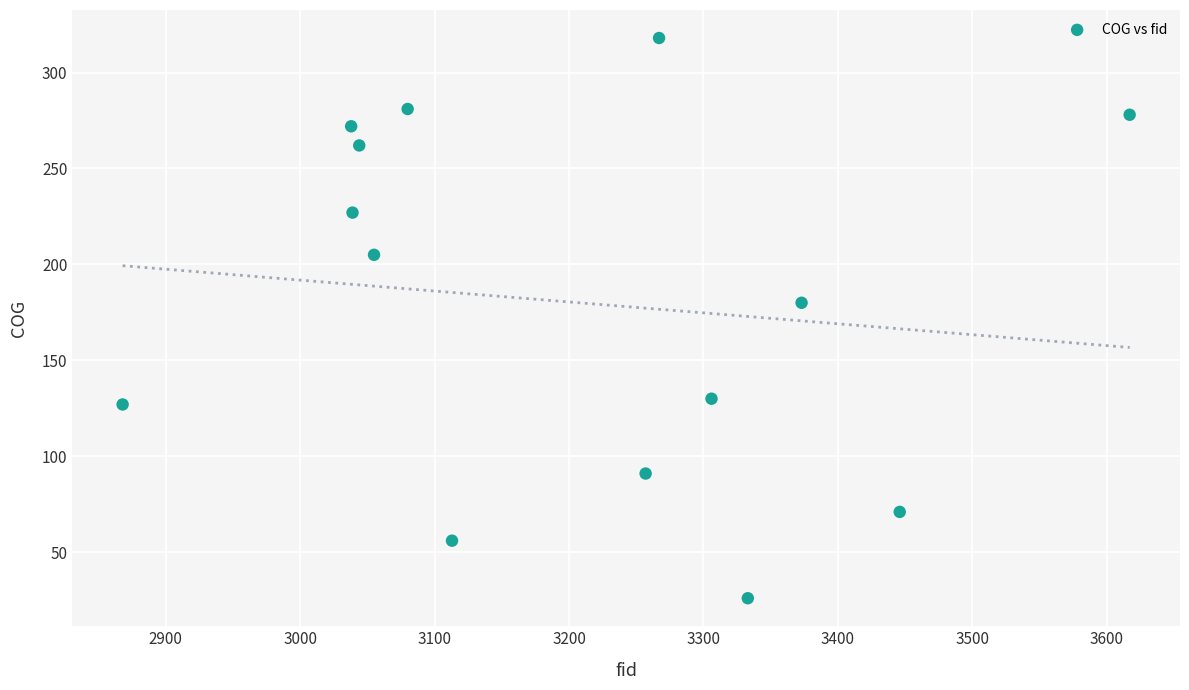

What Y value in the scatter plot is closest to 172?

180